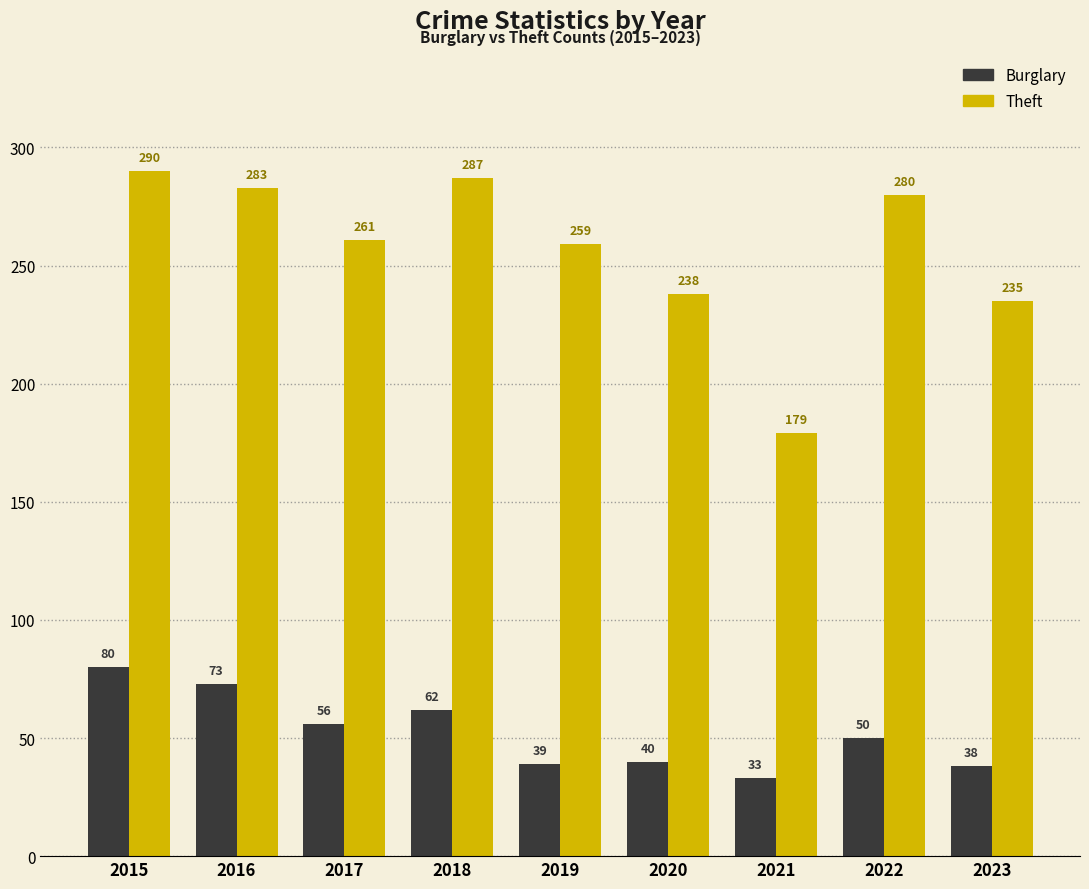

At how many categories does at least one series exceed 278?

4